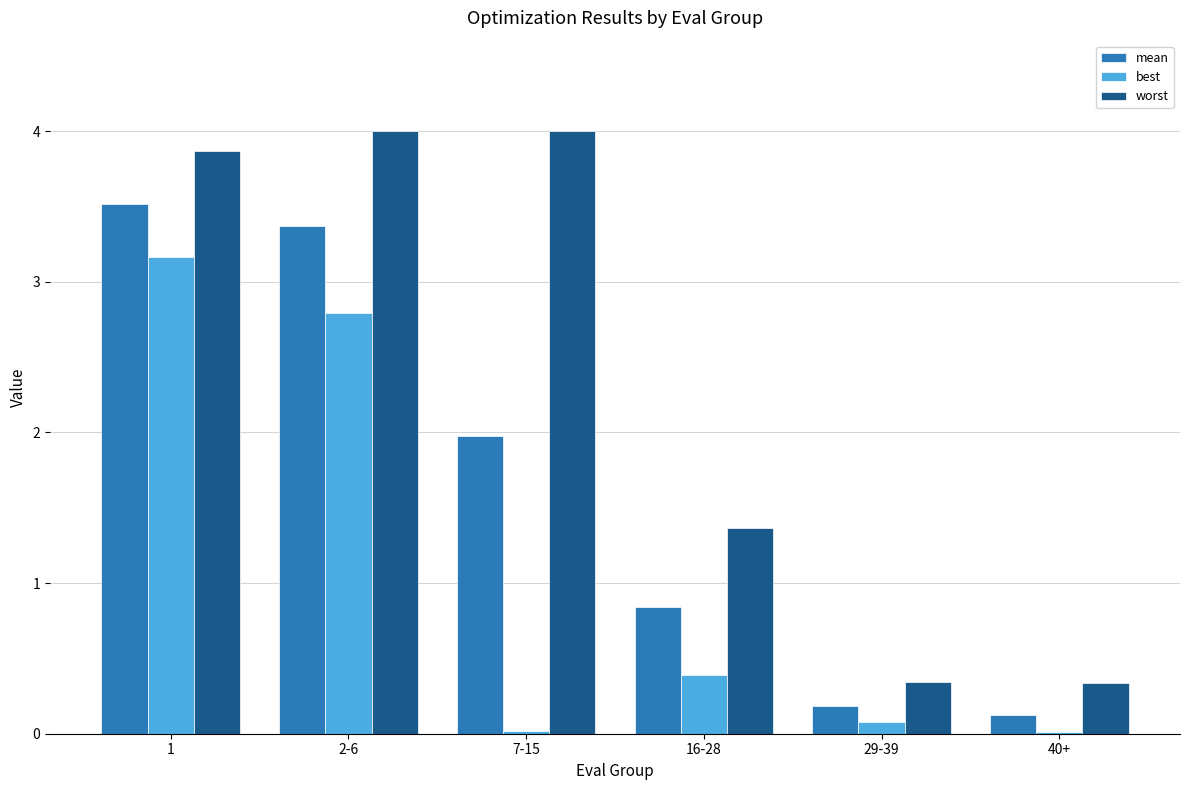

What is the sum of the best values at 2-6 and 16-28?

3.2